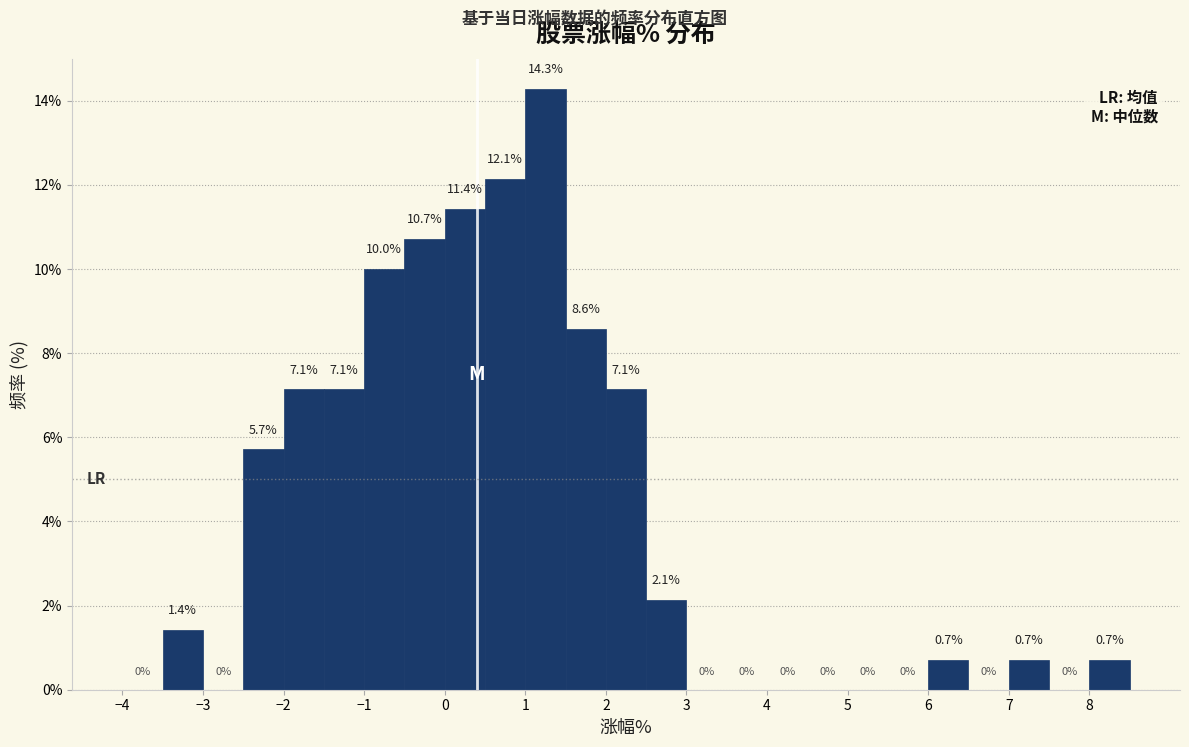

How tall is the bar that spans -3.5 to -3.0 on the x-axis?

1.4